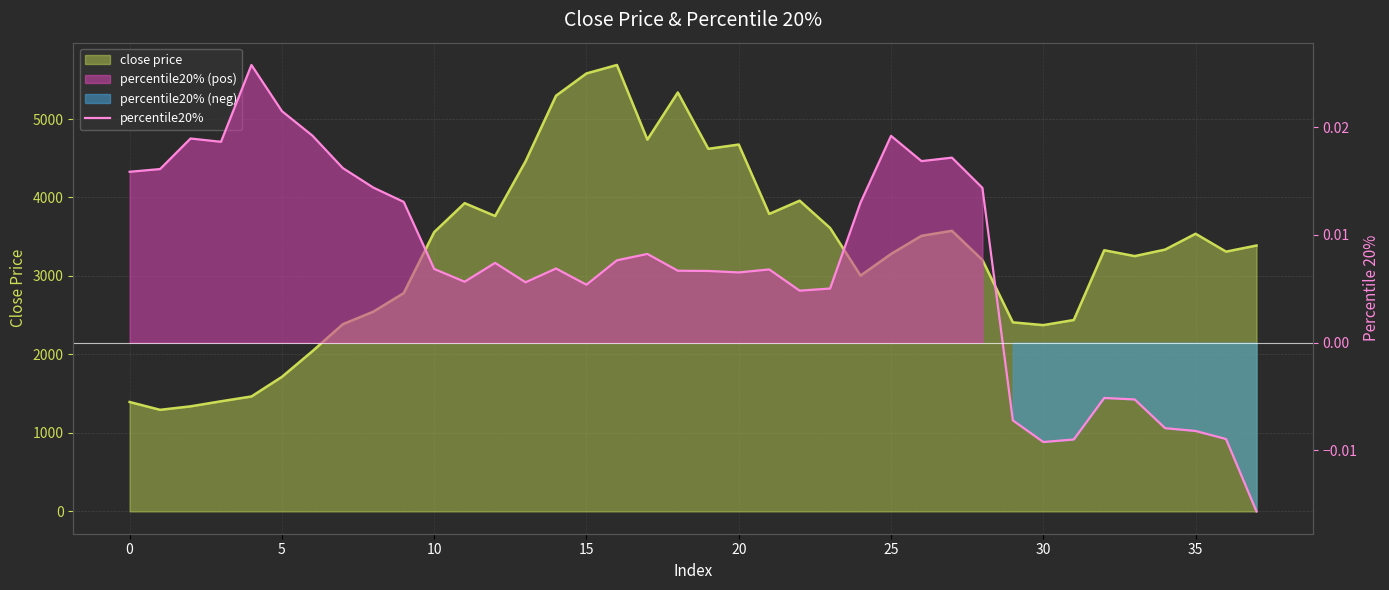

What is the label of the 23rd point from the right?

15